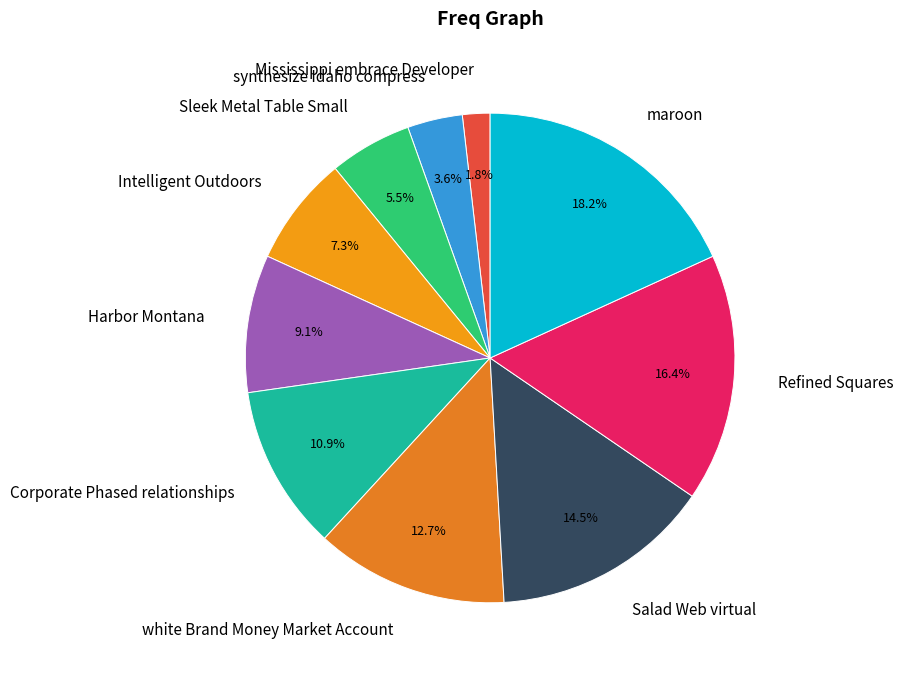

Between Refined Squares and Corporate Phased relationships, which is larger?

Refined Squares